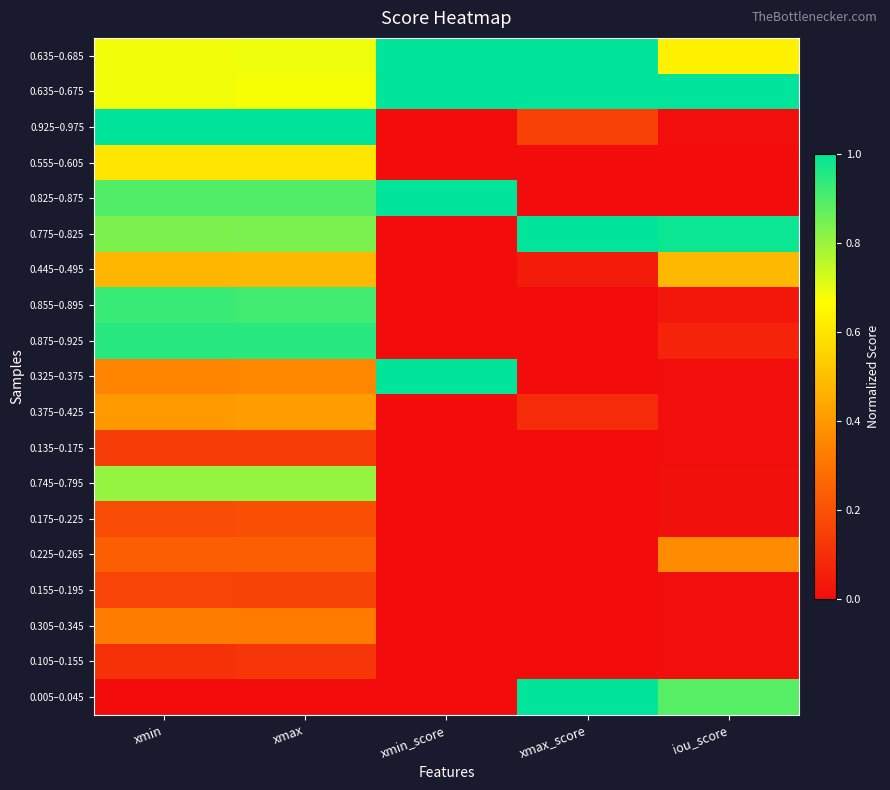

Reading left to right, list all the values displayed in this chart.

0.635–0.685: xmin=0.7	xmax=0.7	xmin_score=1.0	xmax_score=1.0	iou_score=0.6
0.635–0.675: xmin=0.7	xmax=0.7	xmin_score=1.0	xmax_score=1.0	iou_score=1.0
0.925–0.975: xmin=1.0	xmax=1.0	xmin_score=0.0	xmax_score=0.2	iou_score=0.0
0.555–0.605: xmin=0.6	xmax=0.6	xmin_score=0.0	xmax_score=0.0	iou_score=0.0
0.825–0.875: xmin=0.9	xmax=0.9	xmin_score=1.0	xmax_score=0.0	iou_score=0.0
0.775–0.825: xmin=0.8	xmax=0.8	xmin_score=0.0	xmax_score=1.0	iou_score=1.0
0.445–0.495: xmin=0.5	xmax=0.5	xmin_score=0.0	xmax_score=0.0	iou_score=0.5
0.855–0.895: xmin=0.9	xmax=0.9	xmin_score=0.0	xmax_score=0.0	iou_score=0.0
0.875–0.925: xmin=0.9	xmax=0.9	xmin_score=0.0	xmax_score=0.0	iou_score=0.1
0.325–0.375: xmin=0.3	xmax=0.4	xmin_score=1.0	xmax_score=0.0	iou_score=0.0
0.375–0.425: xmin=0.4	xmax=0.4	xmin_score=0.0	xmax_score=0.1	iou_score=0.0
0.135–0.175: xmin=0.1	xmax=0.1	xmin_score=0.0	xmax_score=0.0	iou_score=0.0
0.745–0.795: xmin=0.8	xmax=0.8	xmin_score=0.0	xmax_score=0.0	iou_score=0.0
0.175–0.225: xmin=0.2	xmax=0.2	xmin_score=0.0	xmax_score=0.0	iou_score=0.0
0.225–0.265: xmin=0.2	xmax=0.2	xmin_score=0.0	xmax_score=0.0	iou_score=0.4
0.155–0.195: xmin=0.2	xmax=0.2	xmin_score=0.0	xmax_score=0.0	iou_score=0.0
0.305–0.345: xmin=0.3	xmax=0.3	xmin_score=0.0	xmax_score=0.0	iou_score=0.0
0.105–0.155: xmin=0.1	xmax=0.1	xmin_score=0.0	xmax_score=0.0	iou_score=0.0
0.005–0.045: xmin=0.0	xmax=0.0	xmin_score=0.0	xmax_score=1.0	iou_score=0.9